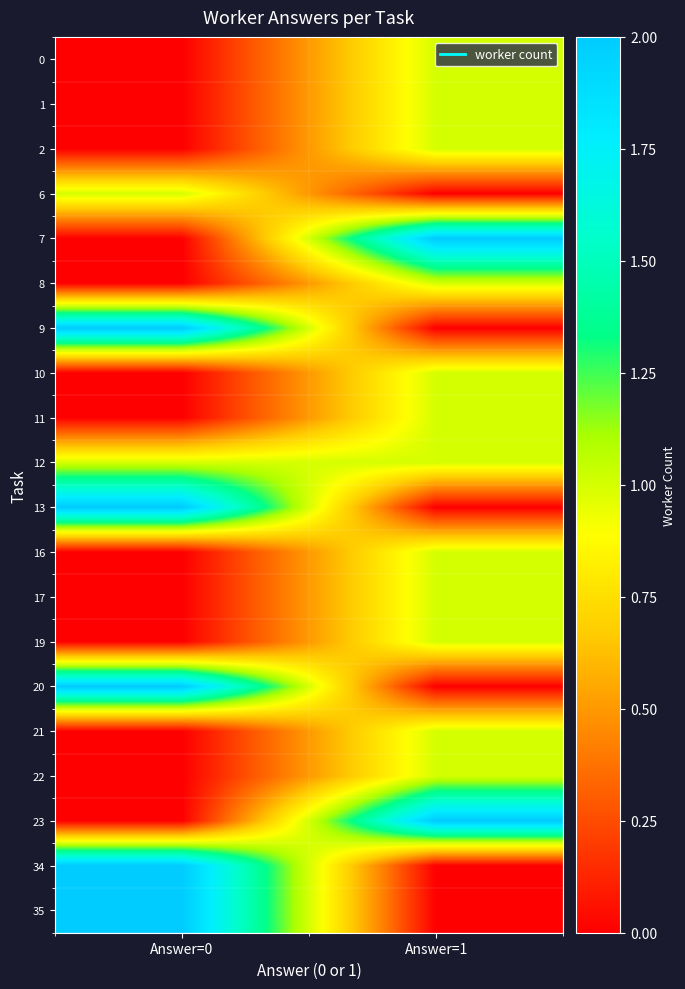

At which category is the sum across all series the highest?

Answer=1